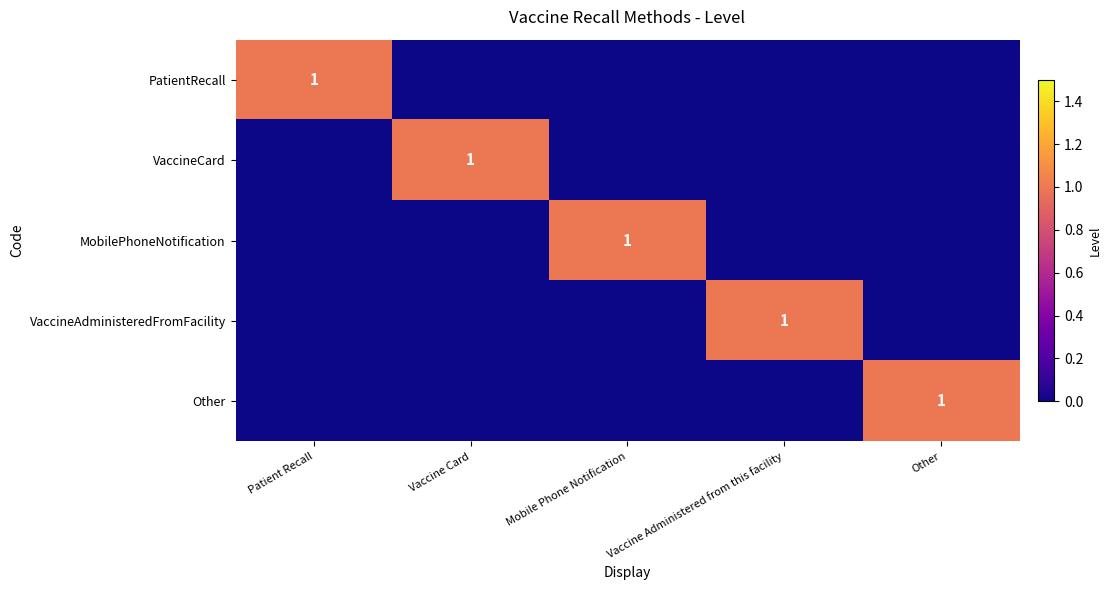

Count the number of categories in the chart.

5